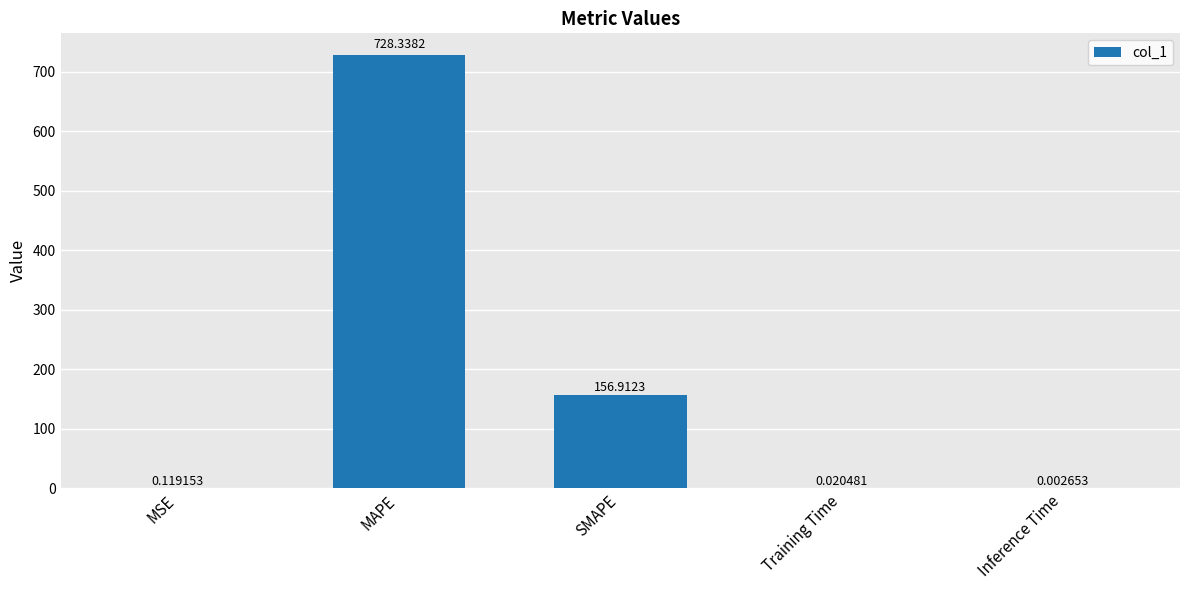

What is the change in value from MAPE to Training Time?

-728.3